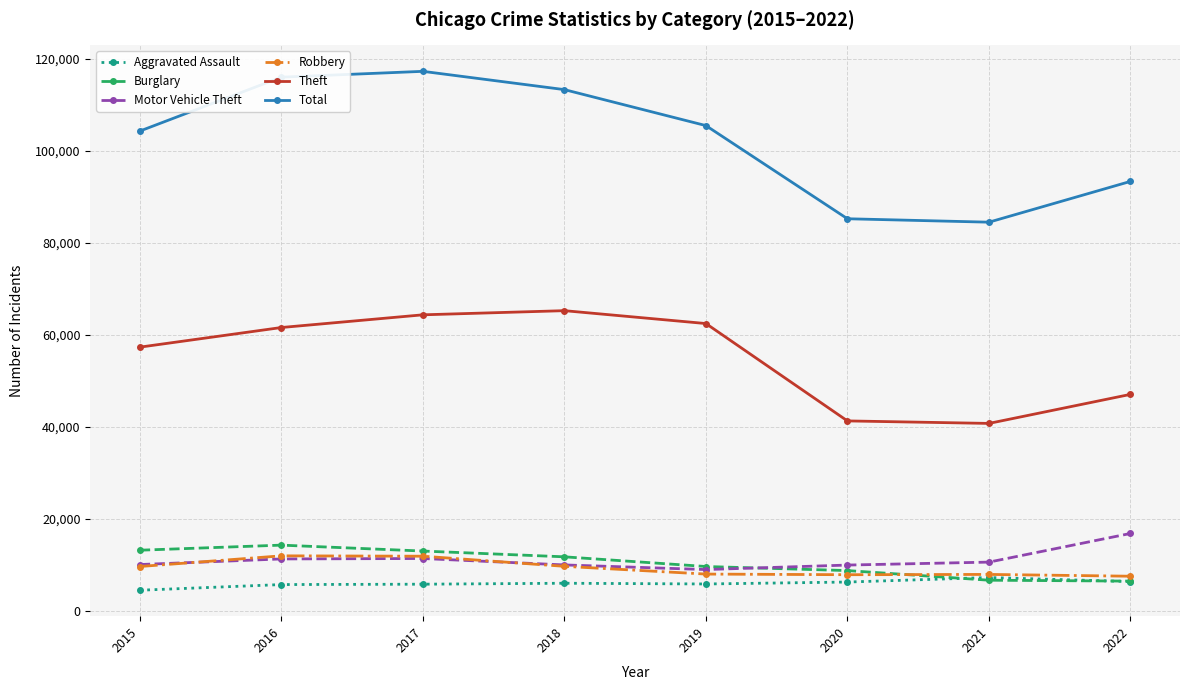

At how many categories does at least one series exceed 83963?

8